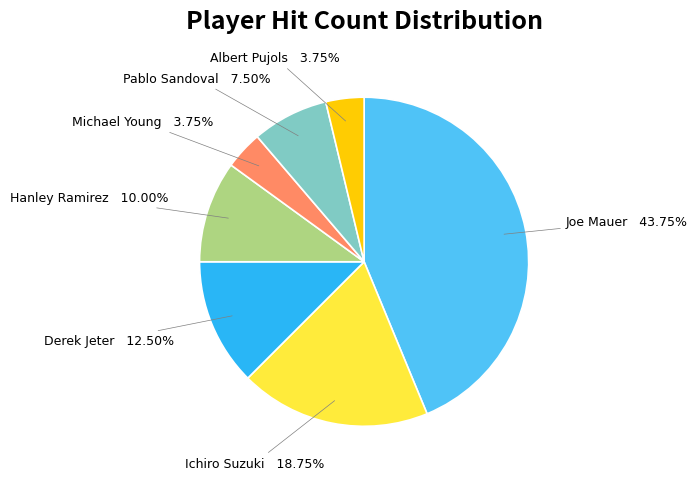

Is there any slice that represents more than half of the pie?

No